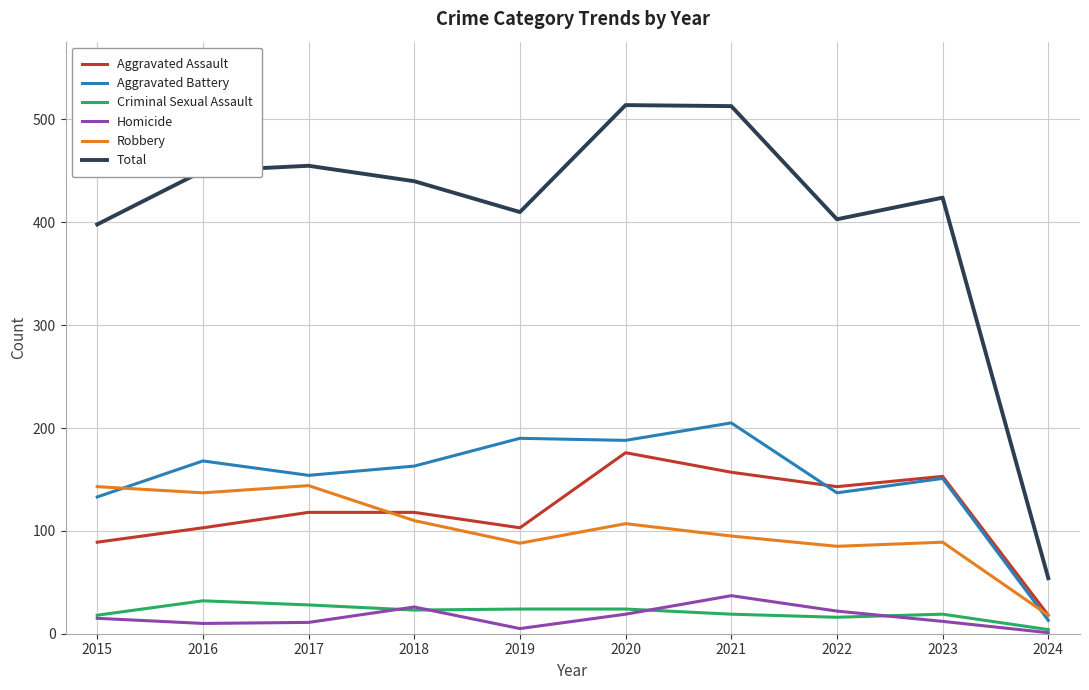

The Aggravated Battery series shows 163 at 2018. True or false?

True